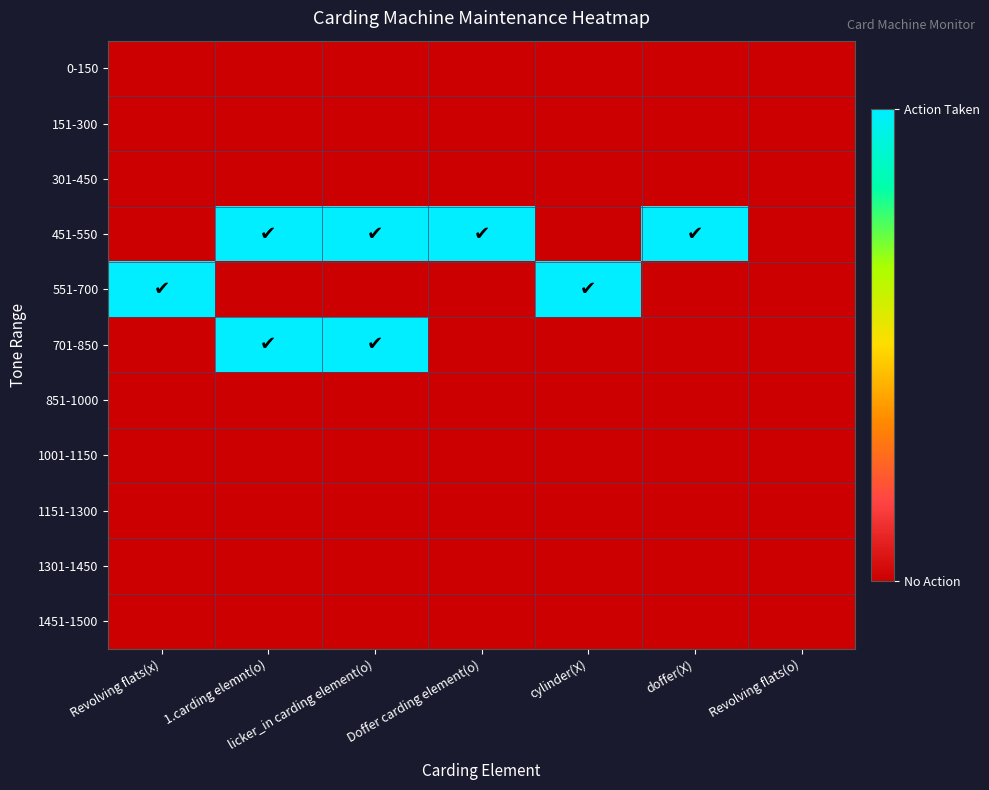

Which has a higher value, doffer(X) or Revolving flats(x)?

doffer(X)